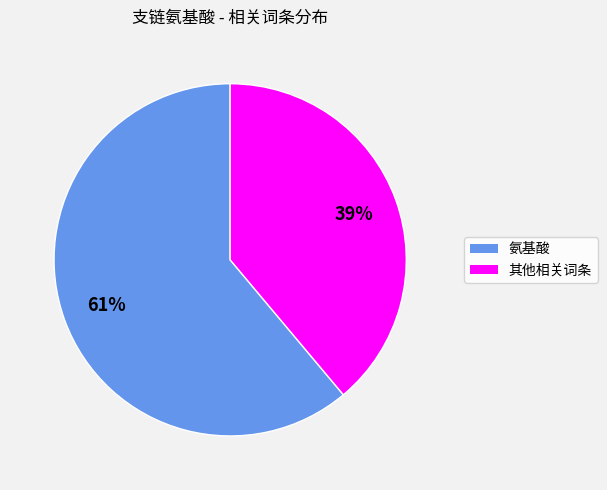

Is there any slice that represents more than half of the pie?

Yes